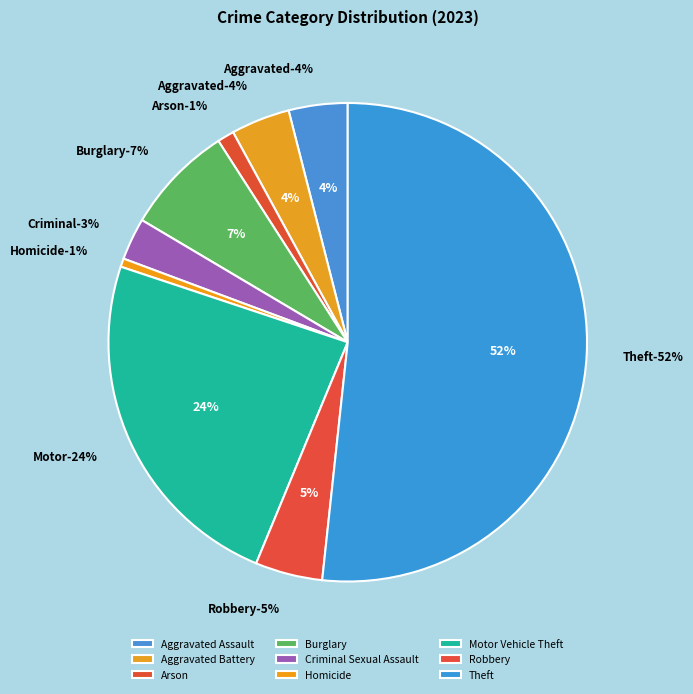

To the nearest percent, what portion does Aggravated Assault represent?

4%